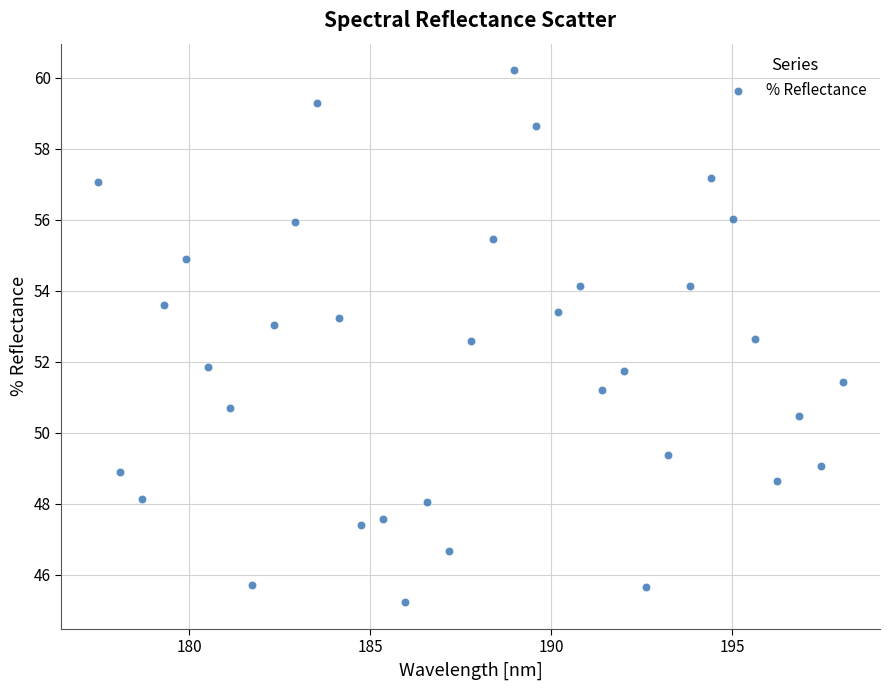

What is the range of Y values (max minus min)?

15.0